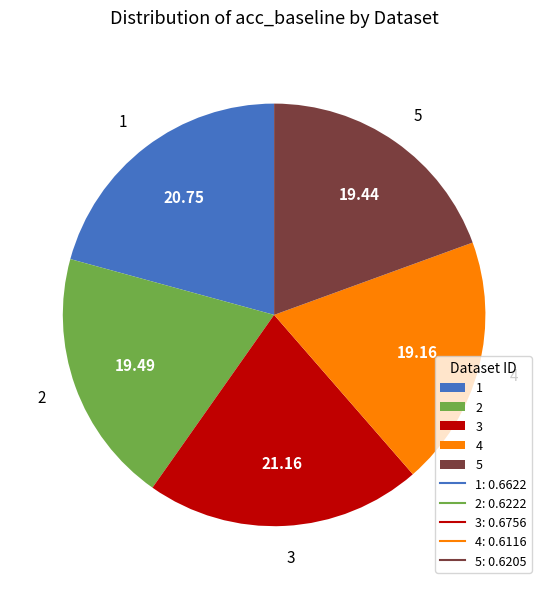

Does 2 represent more than half of the total?

No